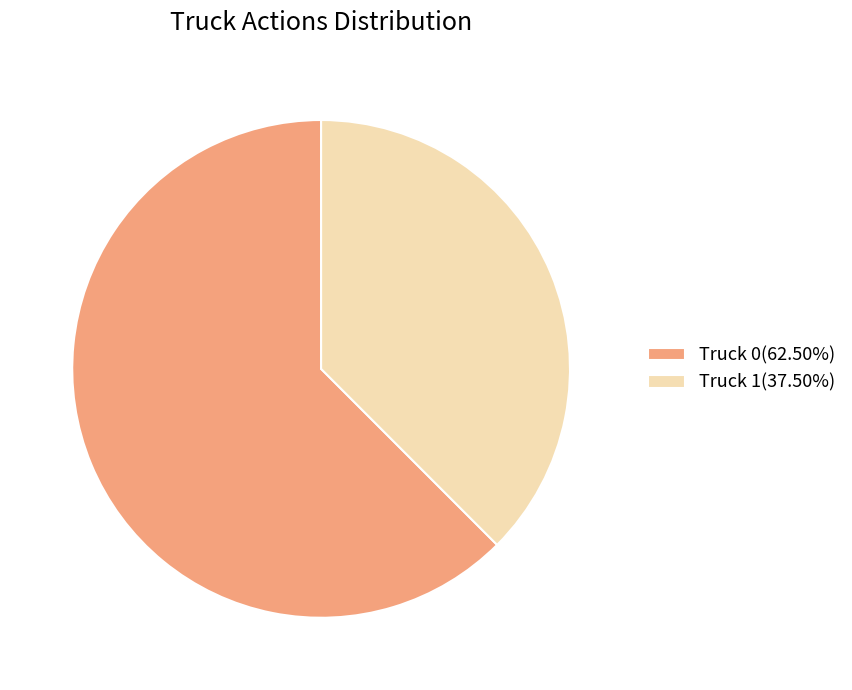

Does any single category account for the majority?

Yes